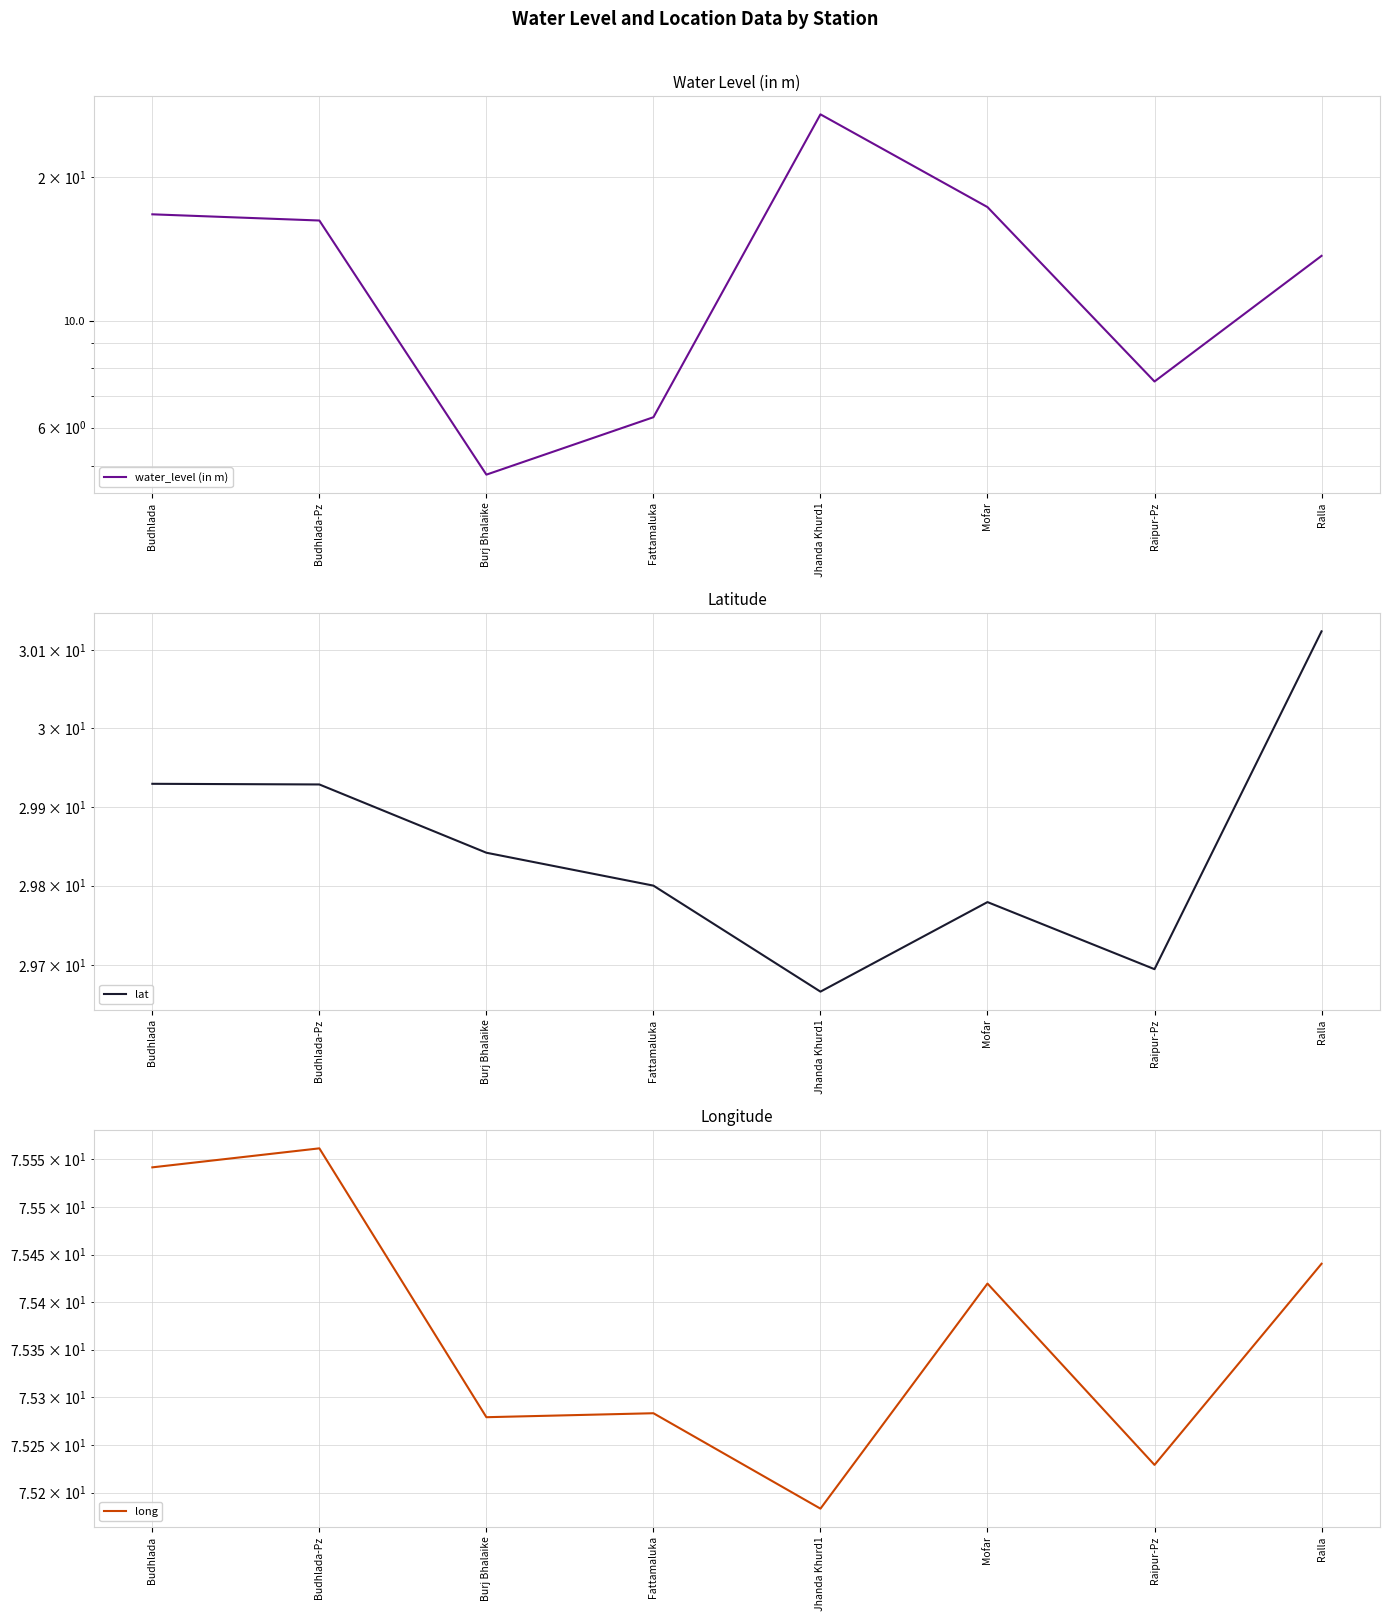

Is it true that water_level (in m) equals 4.8 at Burj Bhalaike?

True